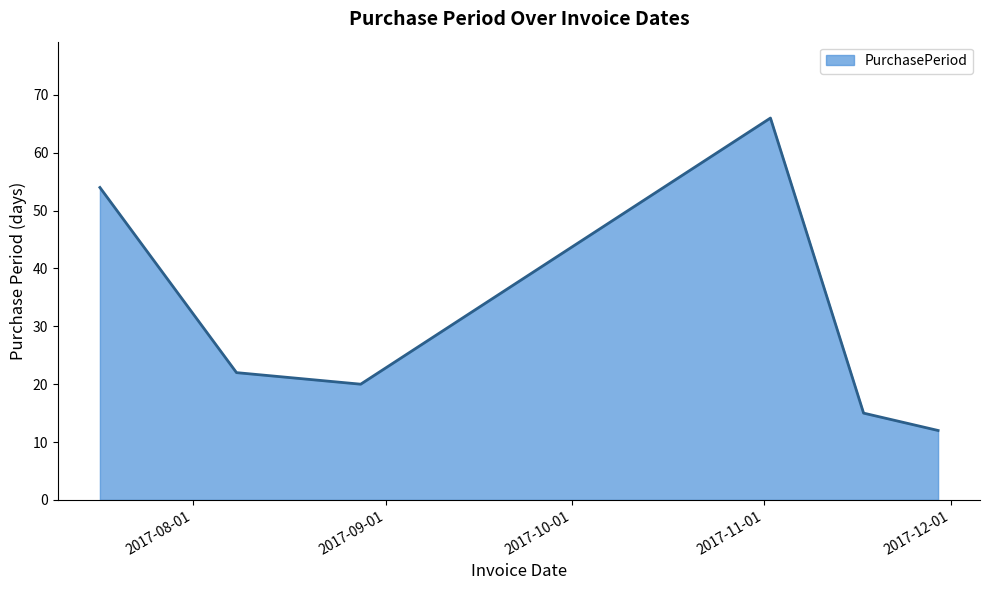

What is the average value?

32